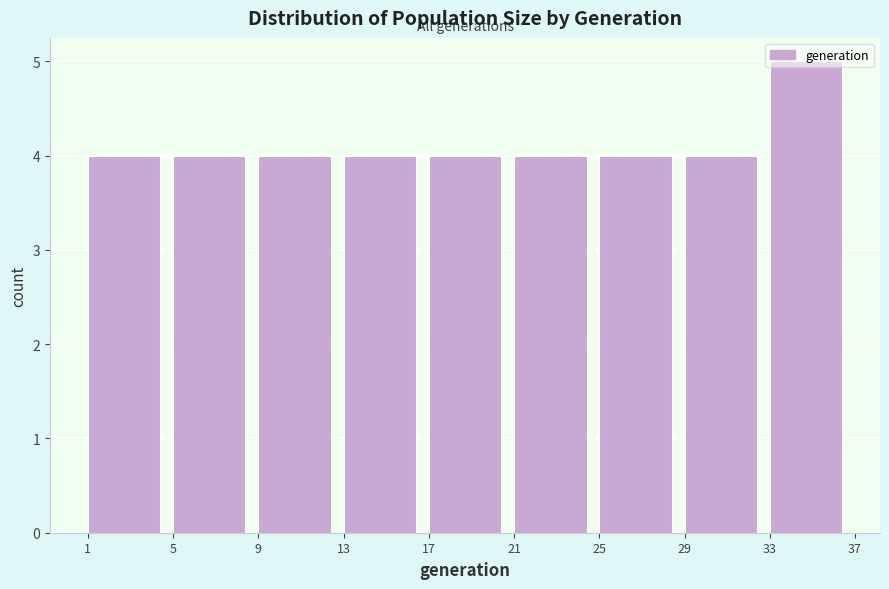

Reading left to right, list every bar in this chart as the range it spans on the x-axis followed by its height. The values are not printed on the chart, so give them approximately, as read against the axis.

1 to 5: 4
5 to 9: 4
9 to 13: 4
13 to 17: 4
17 to 21: 4
21 to 25: 4
25 to 29: 4
29 to 33: 4
33 to 37: 5